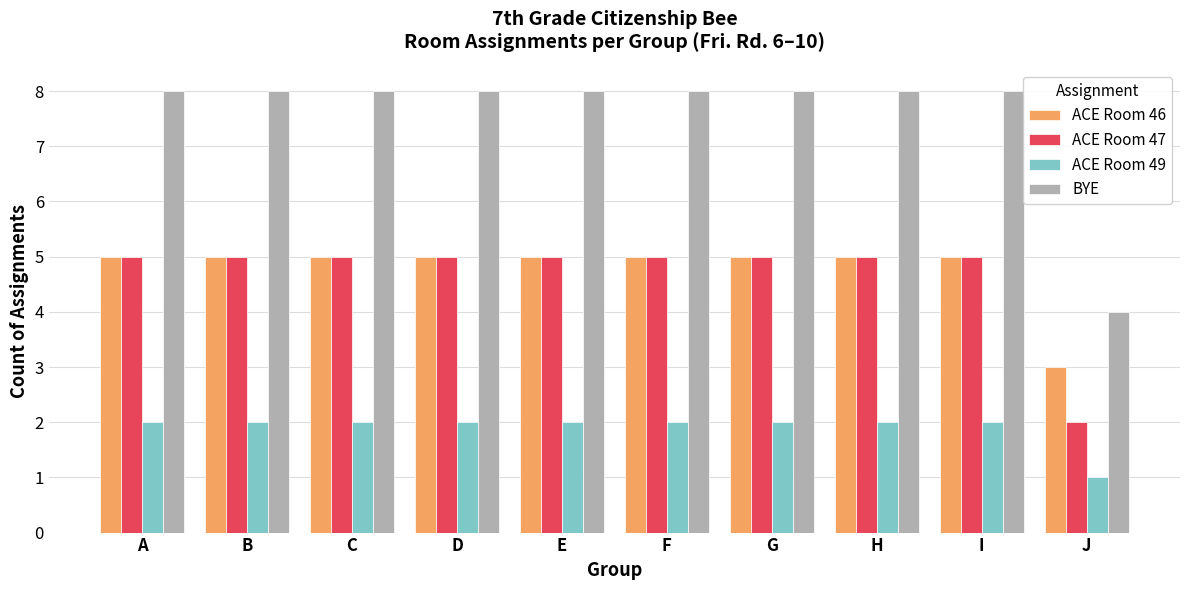

Are the bars horizontal?

No